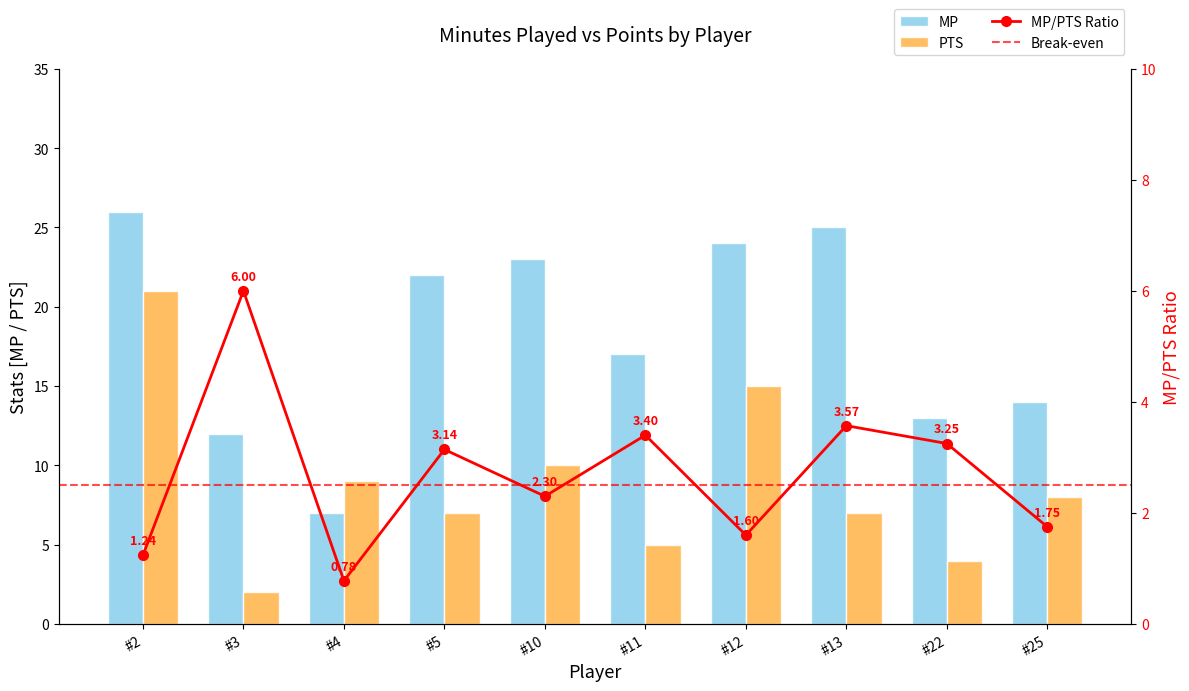

Between #13 and #25, which is larger?

#13